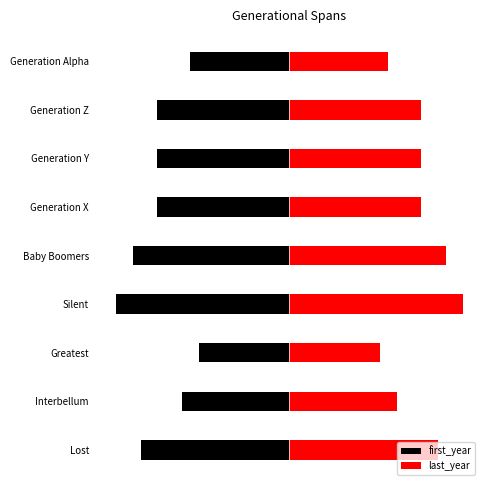

How many bars are there in total?

18